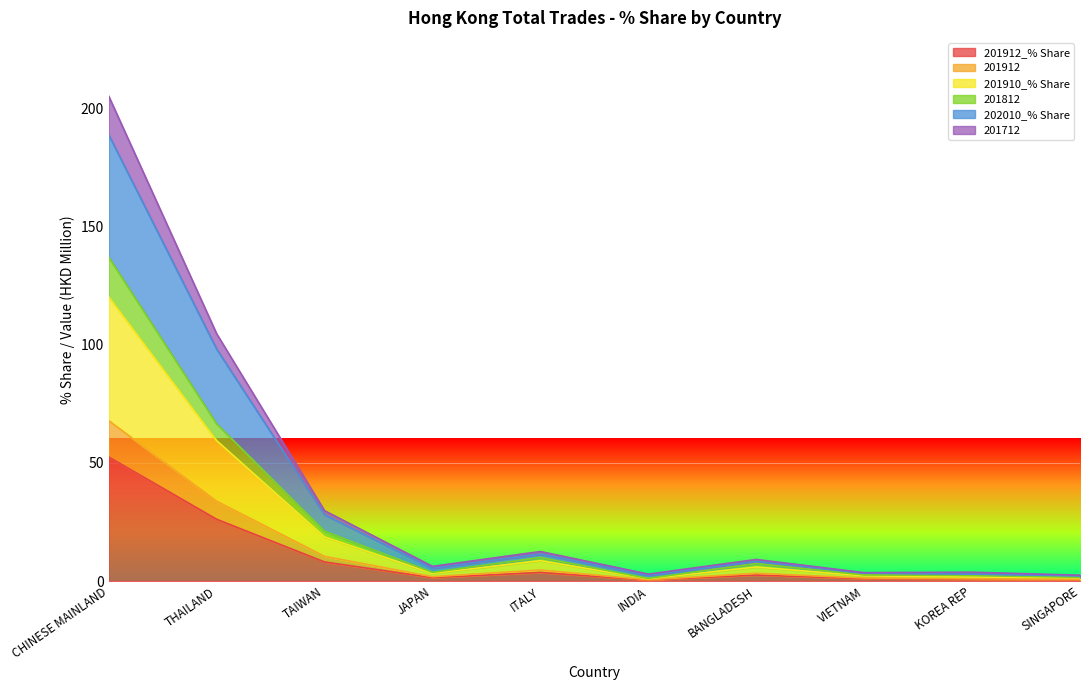

What is the value of the 201912_% Share point at the 6th from the left?

0.4